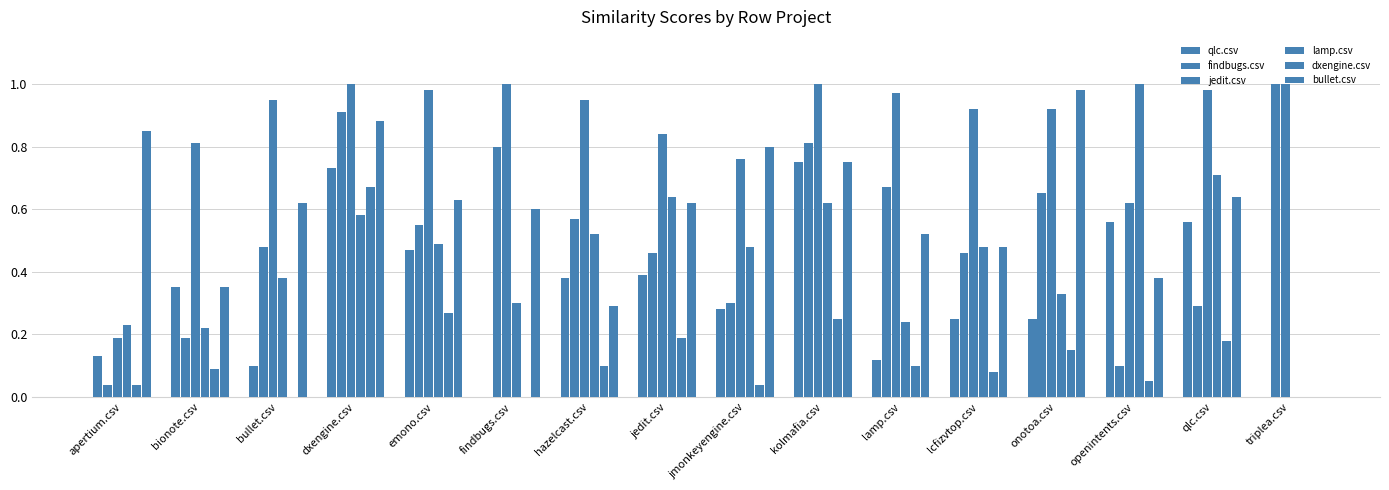

Are the bars horizontal?

No